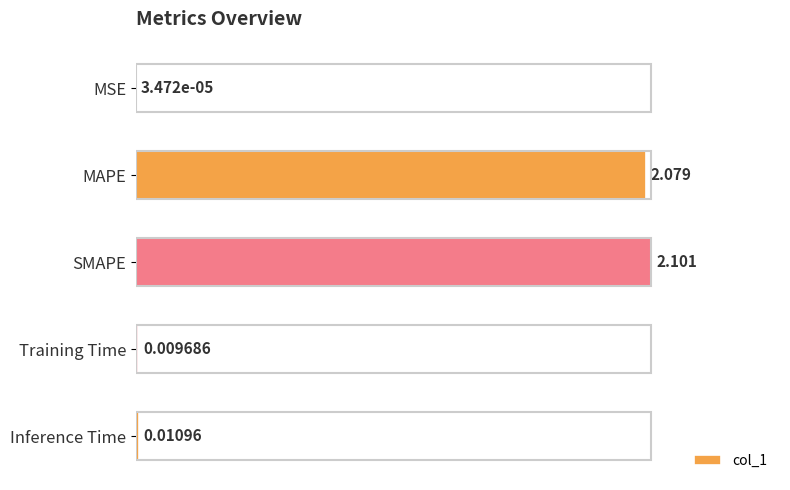

At which category does the chart reach its peak across all series?

SMAPE